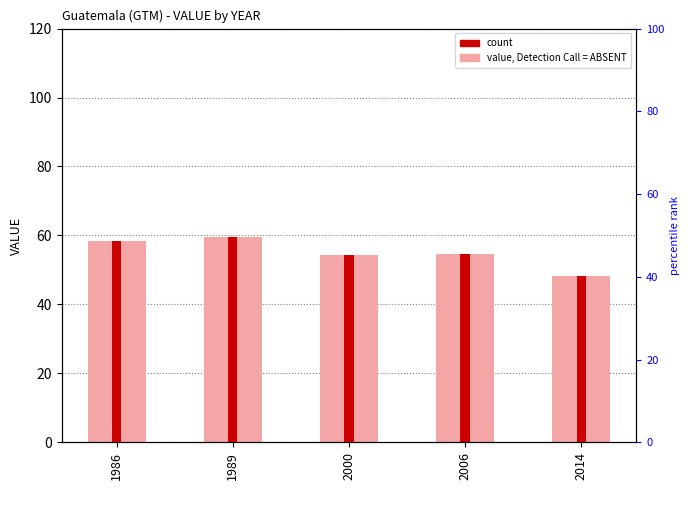

Rank the categories by value from highest to lowest.

1989, 1986, 2006, 2000, 2014